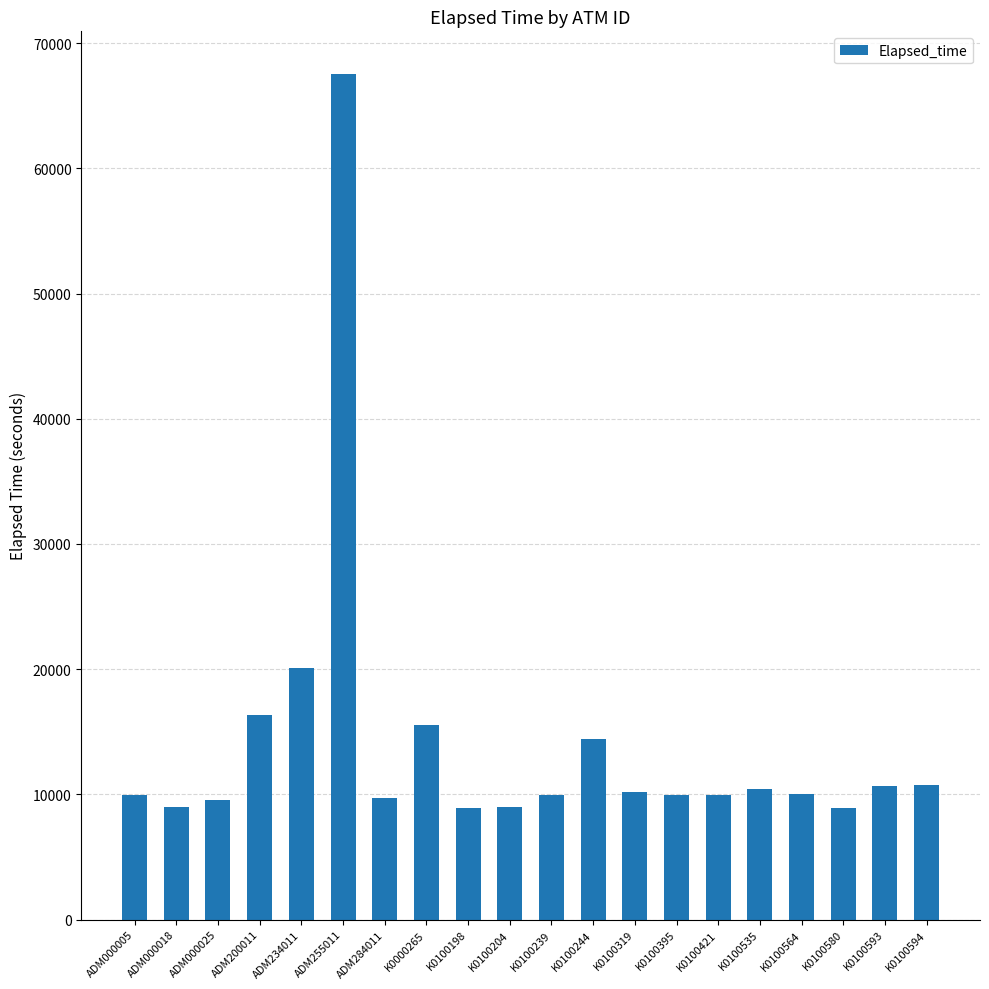

Where is the data nearest to the value 38245?

ADM234011